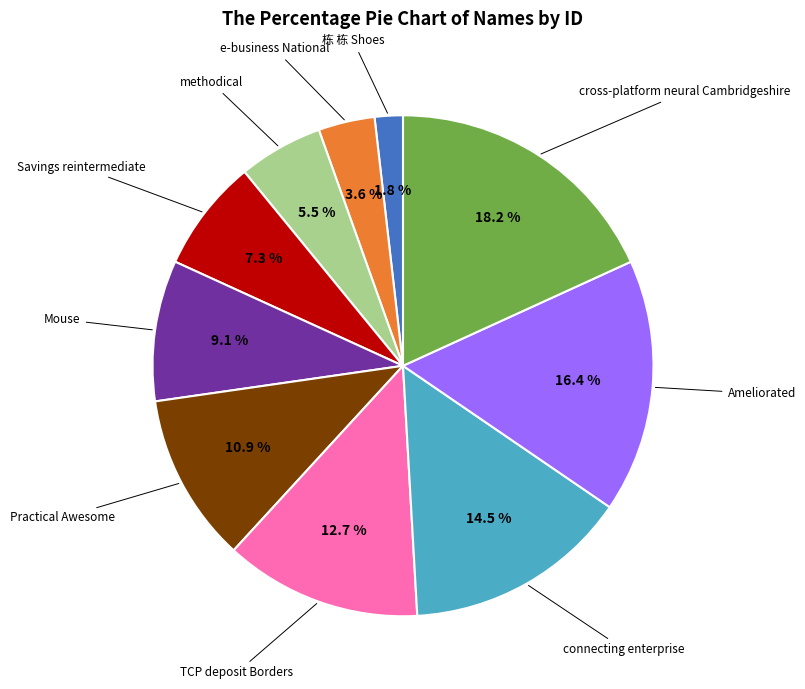

Is there a majority slice in this chart?

No